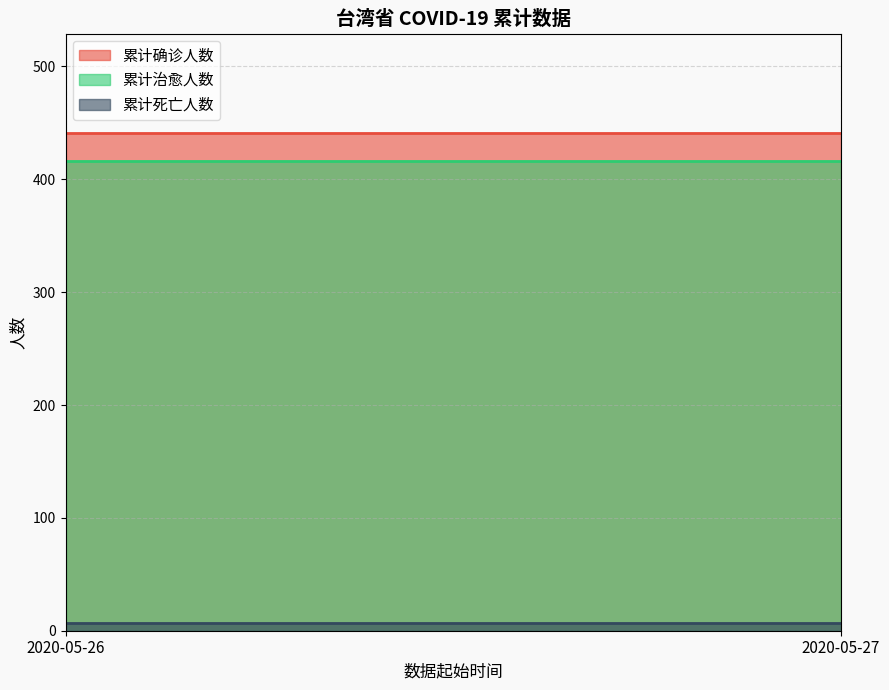

What is the sum of all 累计确诊人数 values?

882